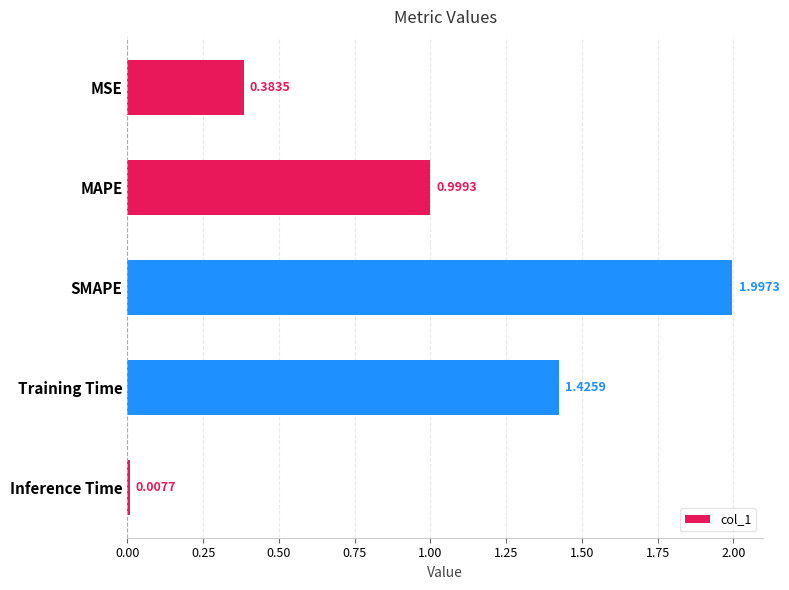

Count the number of categories in the chart.

5